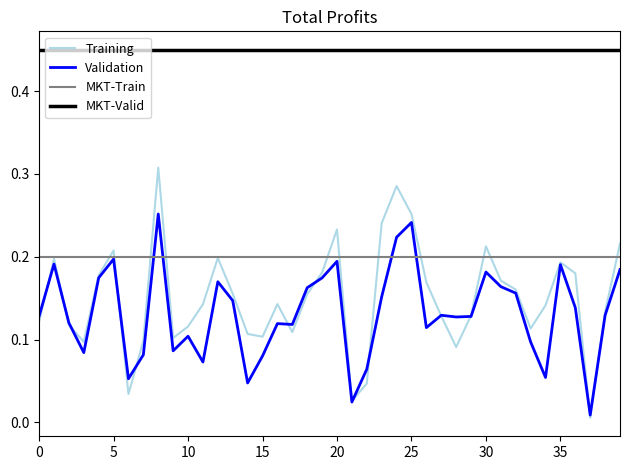

Is it true that Validation equals 0.1 at 30?

False